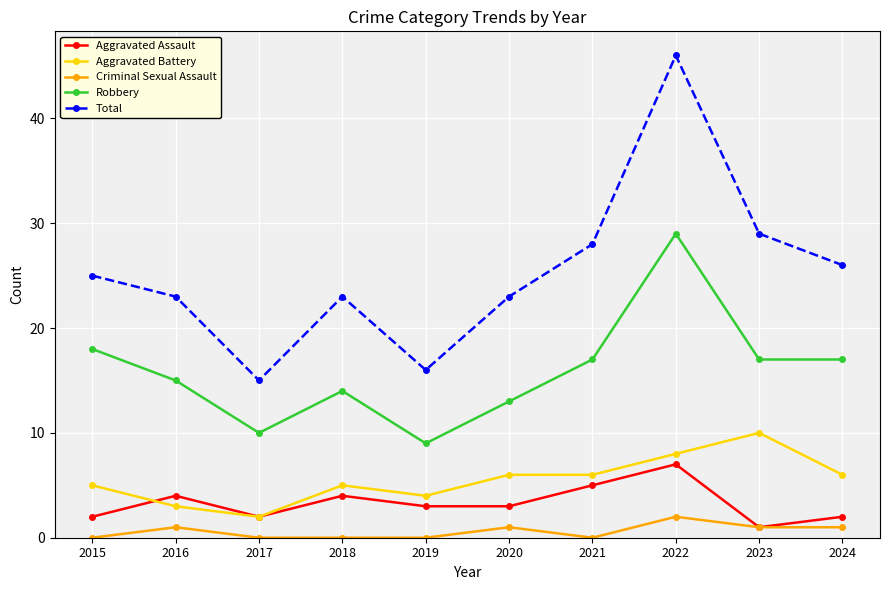

Is it true that Robbery equals 9 at 2015?

False